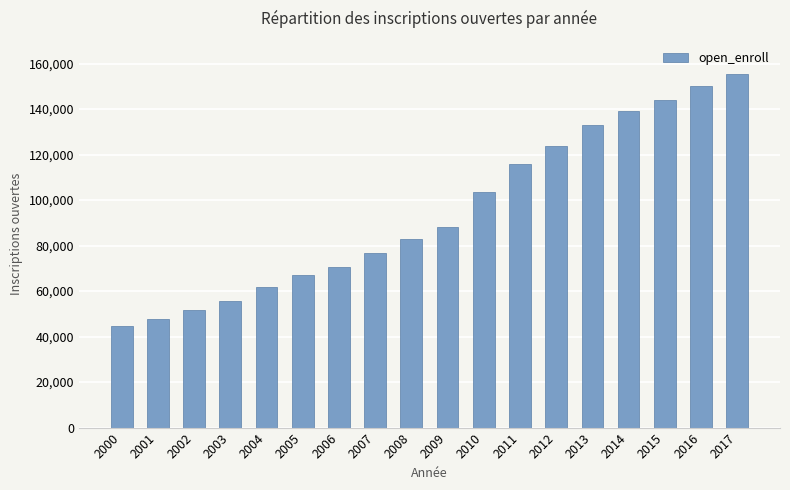

What is the difference between the values at 2013 and 2016?

17221